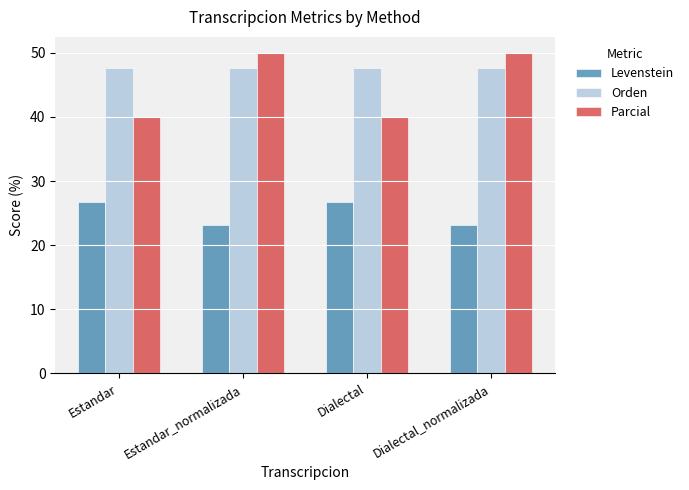

What is the difference between the highest and lowest values at Dialectal_normalizada?

26.9